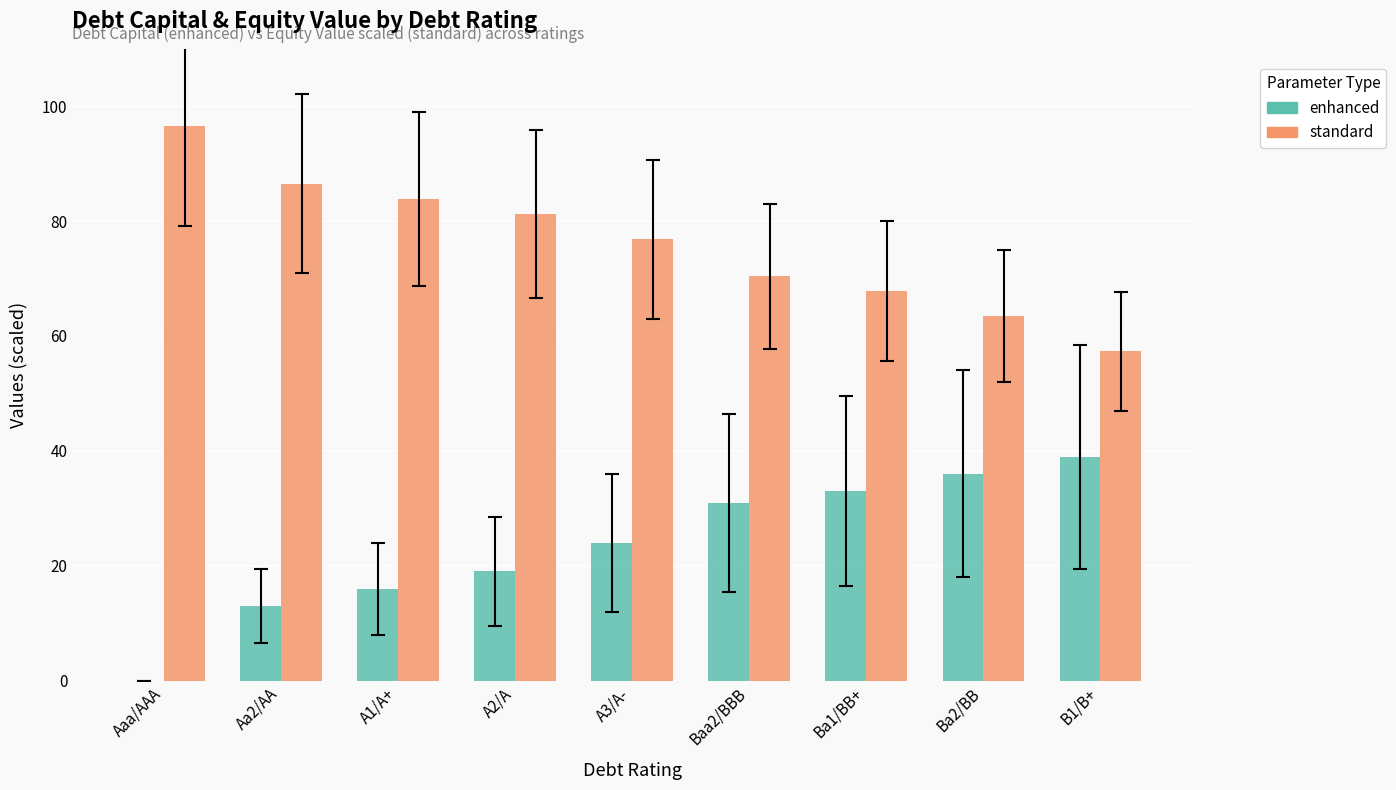

What is the total value across all series at Ba2/BB?

99.5